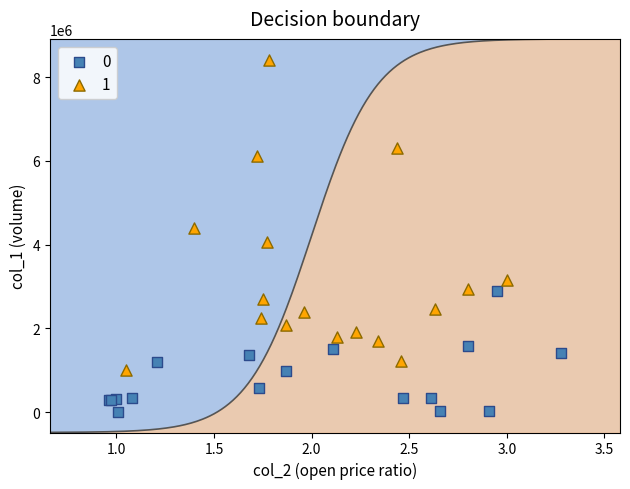

Which series has the largest Y range (max minus min)?

1